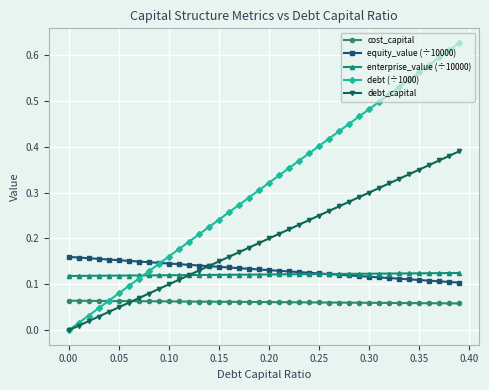

Which series has the widest spread of values?

debt (÷1000)